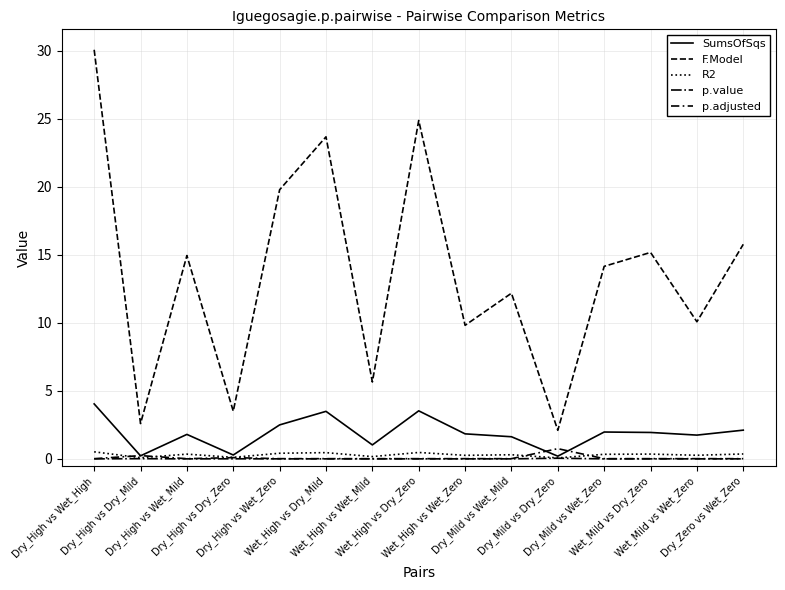

Rank the series at Dry_High vs Wet_Zero from highest to lowest value.

F.Model, SumsOfSqs, R2, p.adjusted, p.value